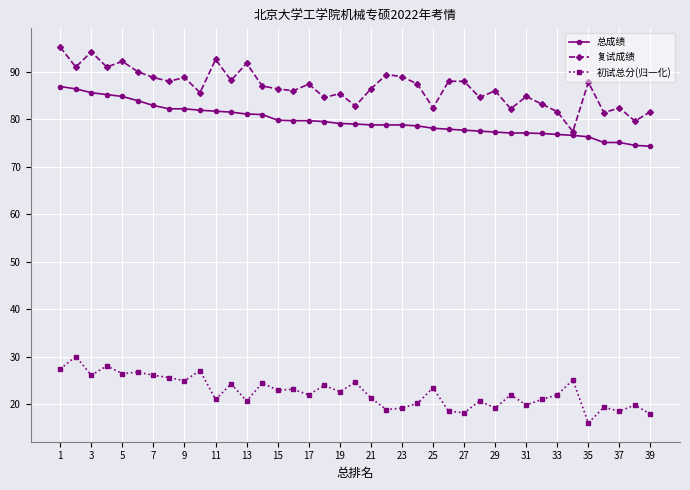

What is the average value of the 总成绩 series?

79.7